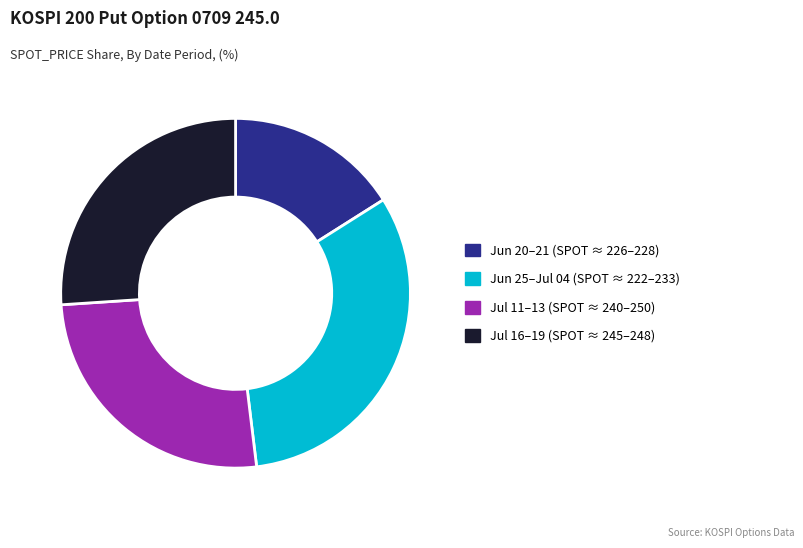

True or false: Jul 11–13 (SPOT ≈ 240–250) accounts for 26% of the total.

True